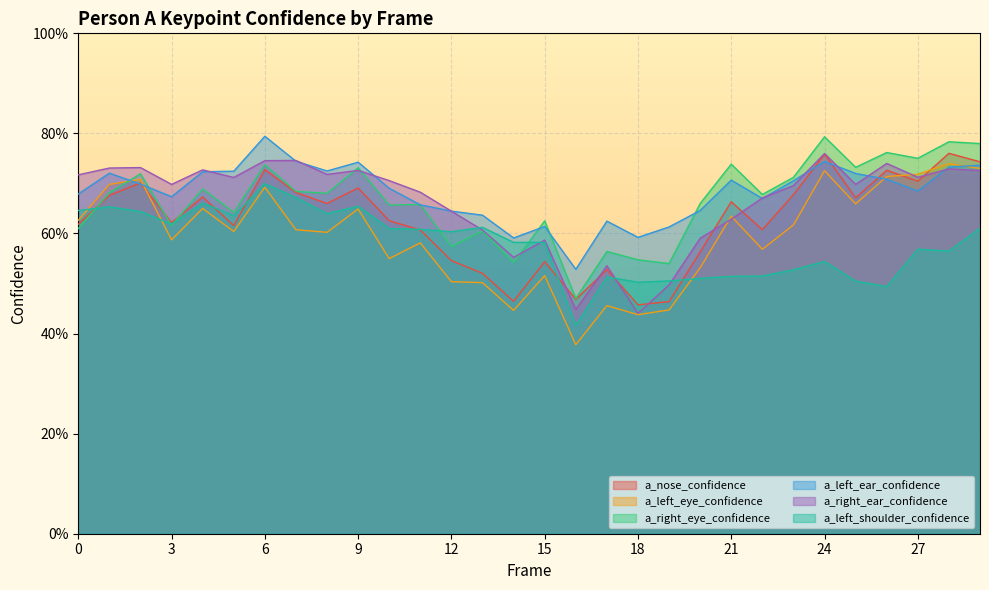

How many categories are shown in the chart?

30